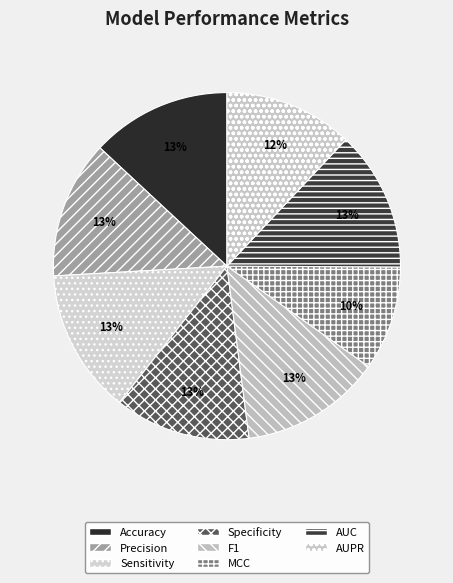

To the nearest percent, what percentage of the pie is Accuracy?

13%